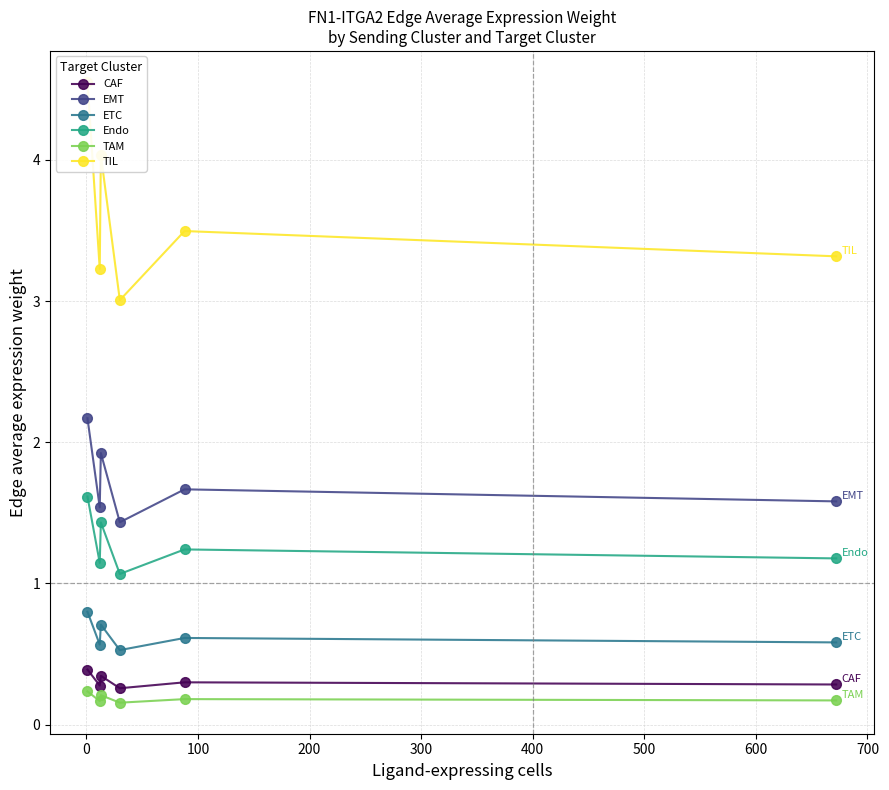

What is the minimum value shown in the chart?

0.2